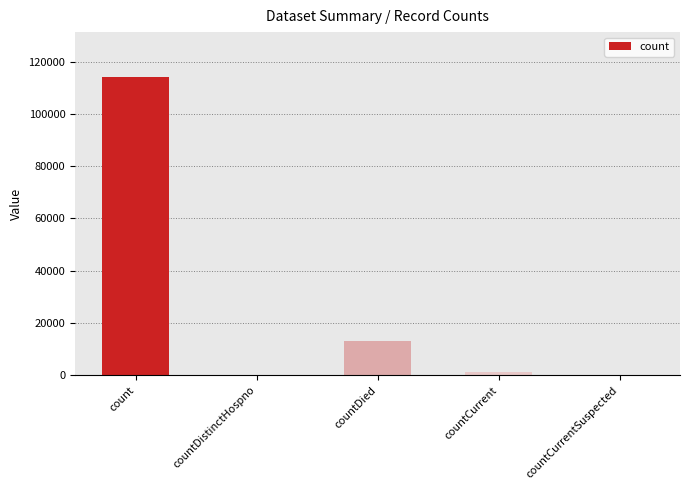

Where does the data first go above 1118?

count